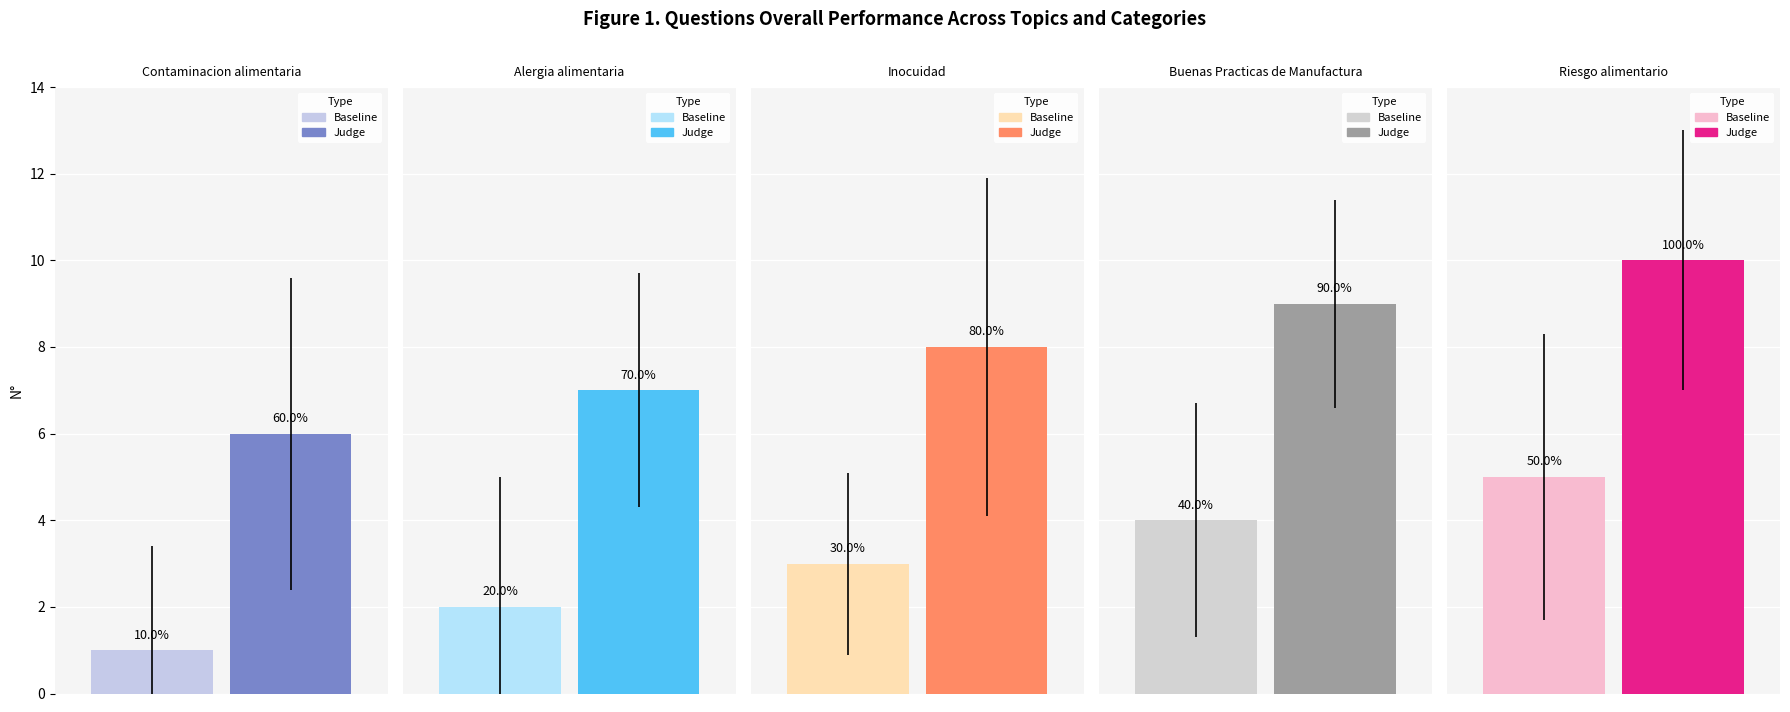

Which series has the widest spread of values?

Baseline